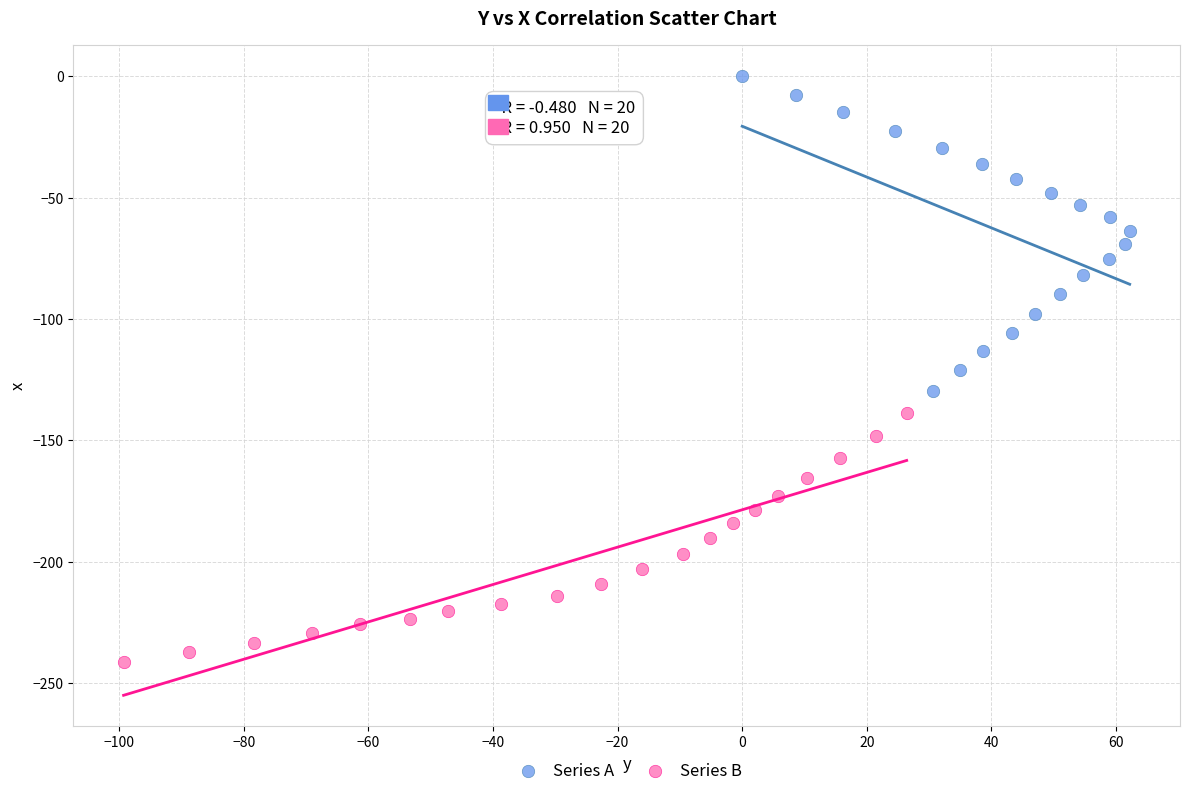

Which series contains the highest Y value?

Series A